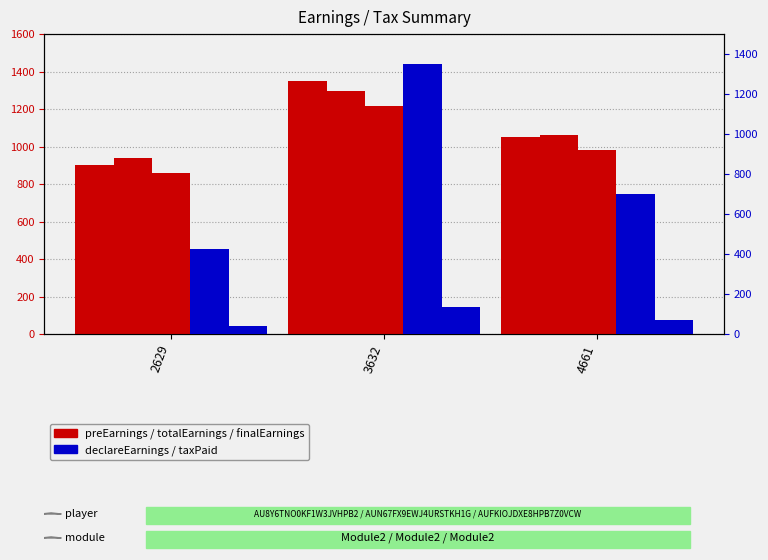

True or false: declareEarnings has a value of 700 at 4661.

True